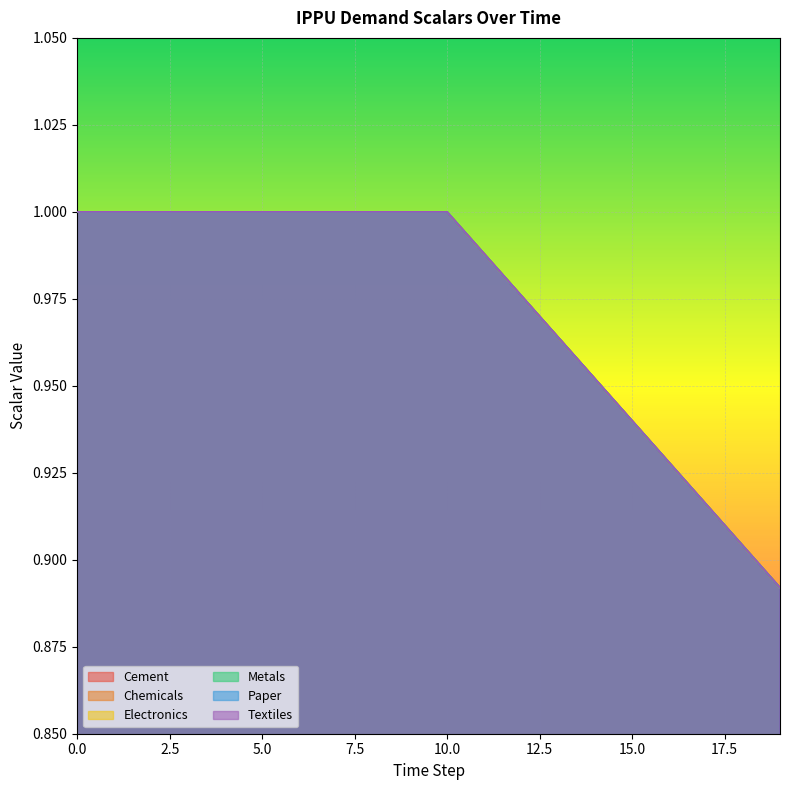

Rank the categories by demscalar_ippu_chemicals value from highest to lowest.

0, 1, 2, 3, 4, 5, 6, 7, 8, 9, 10, 11, 12, 13, 14, 15, 16, 17, 18, 19